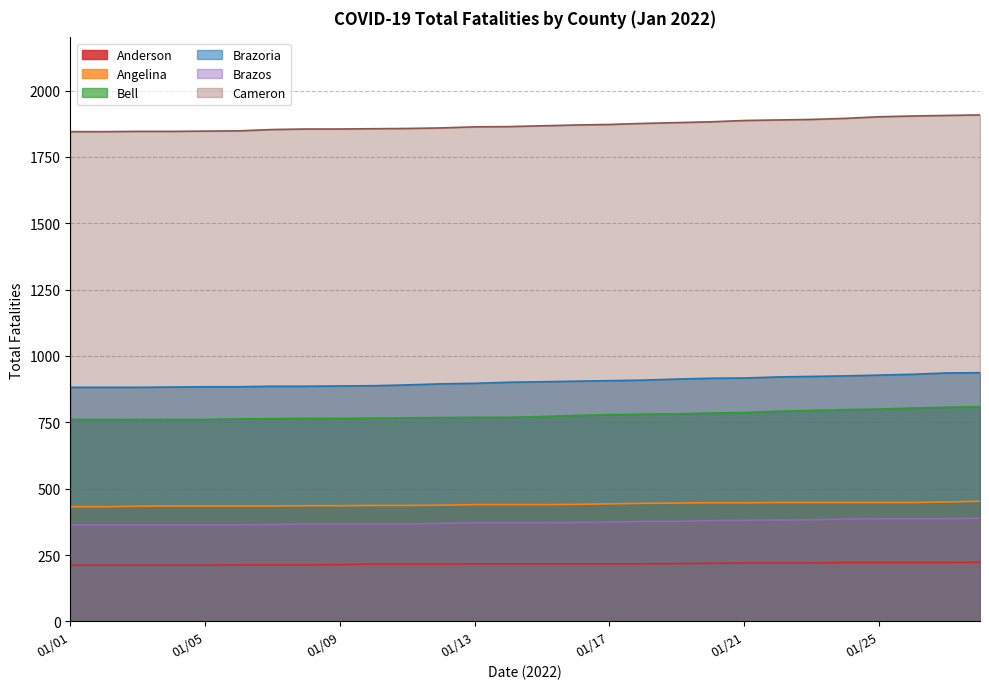

At which label does Cameron reach its minimum?

01/01